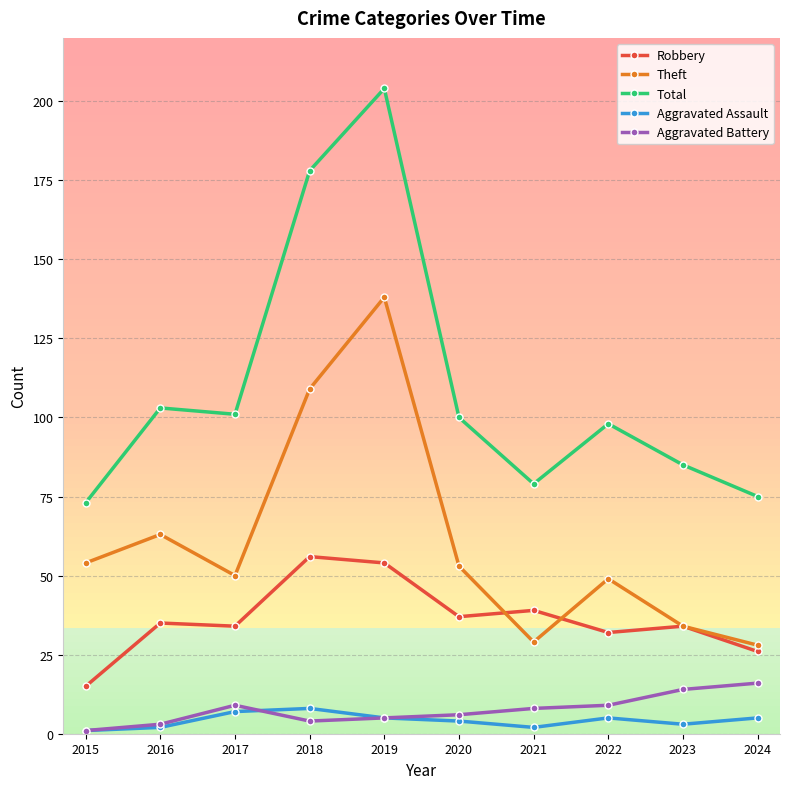

At which category does Theft reach its first local peak?

2016